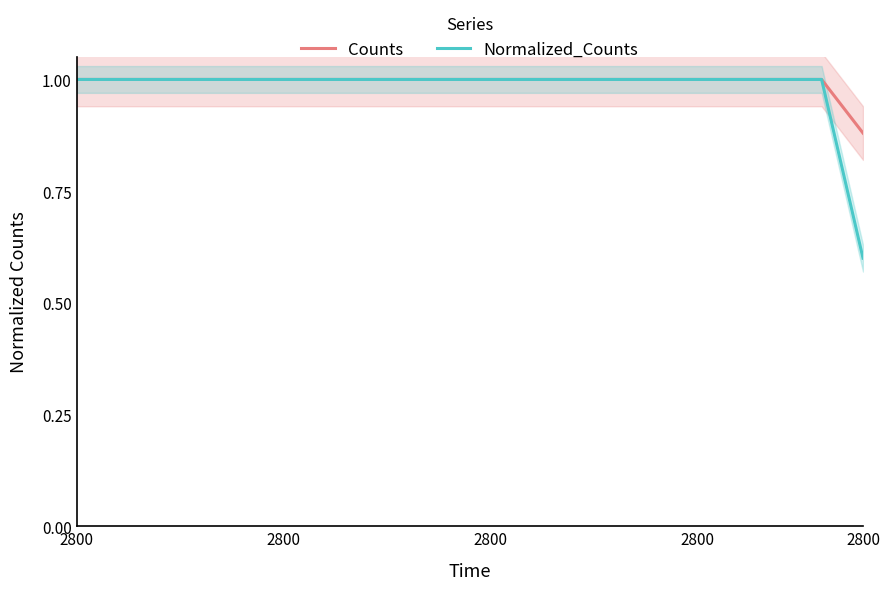

At which label does Counts reach its peak?

2800